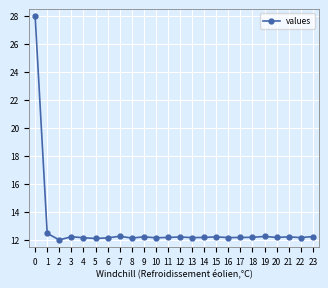

True or false: the data shows 12.2 at 19.

True